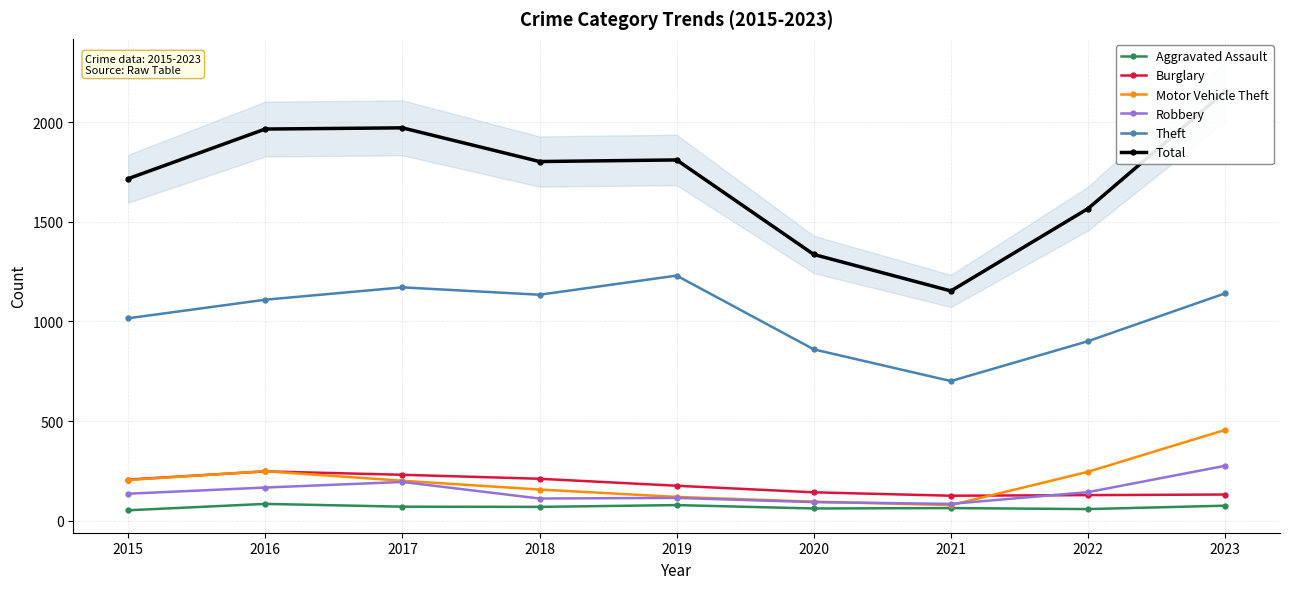

How many values in the Burglary series are below 176?

4